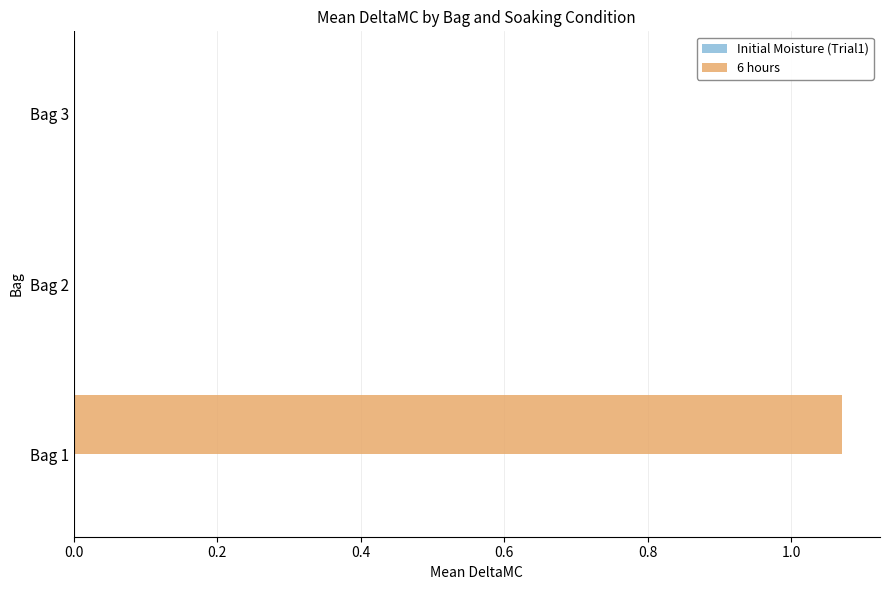

The chart shows a value of 0.5 at Bag 1. True or false?

False